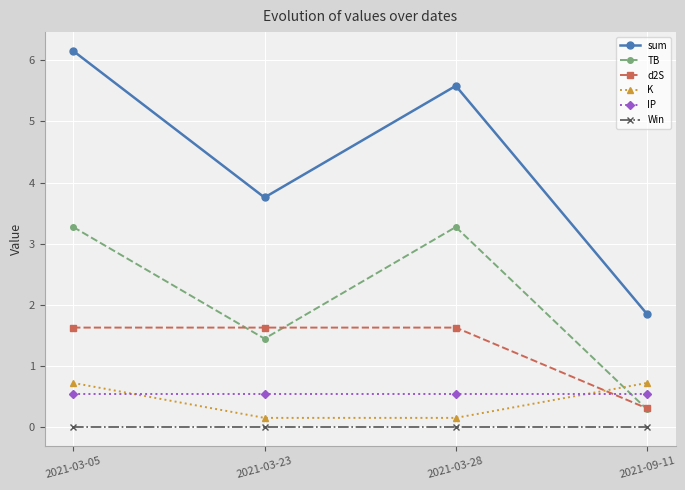

What is the total value across all series at 2021-03-23?

7.5